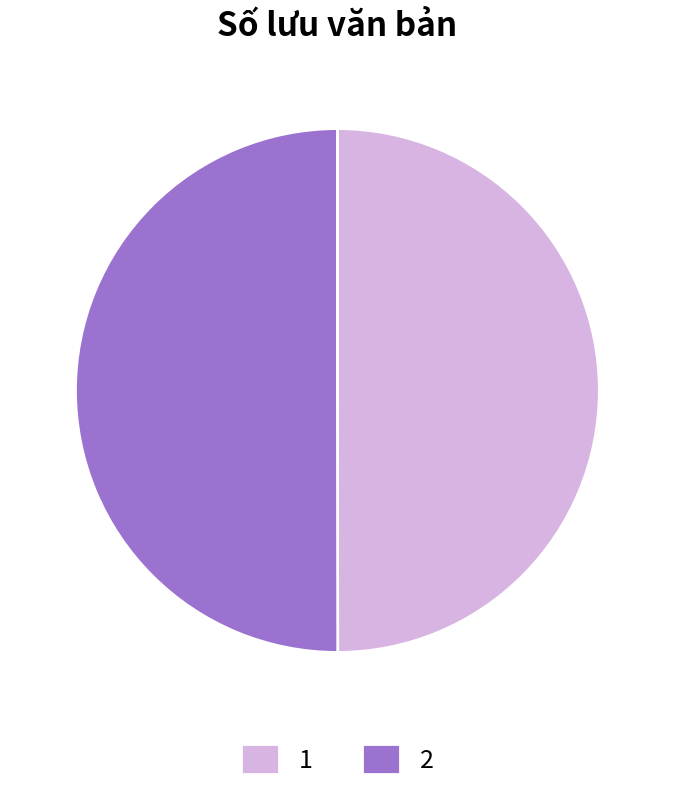

Is it true that 2 is 50% of the pie?

True